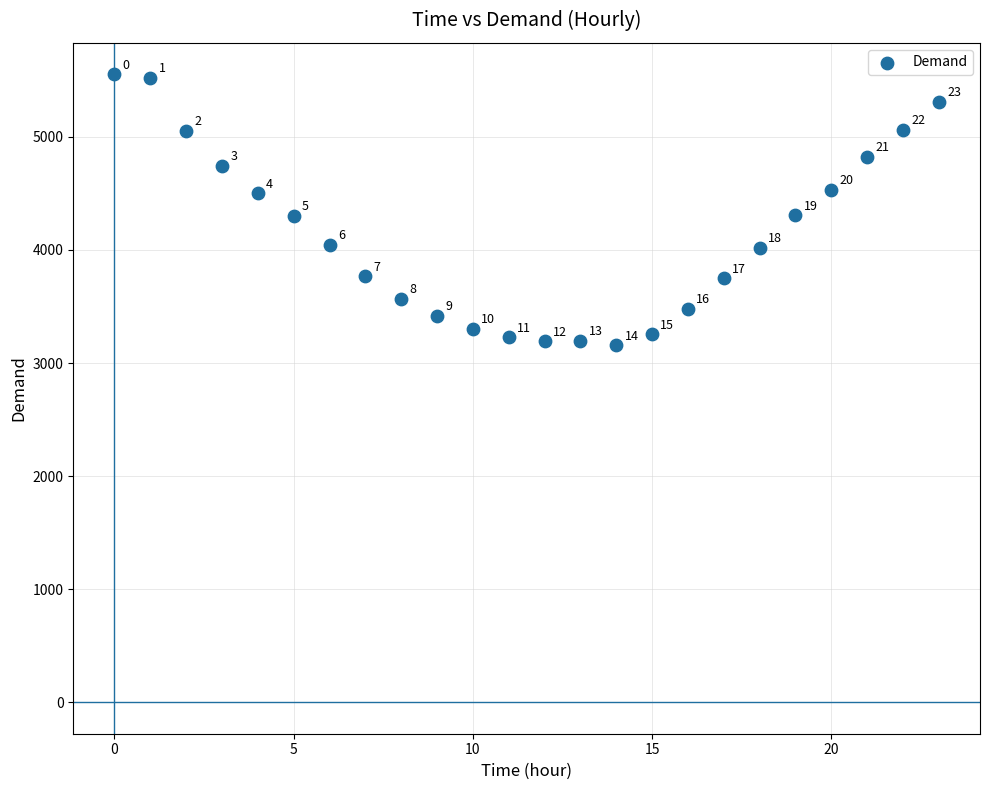

What is the range of Y values (max minus min)?

2398